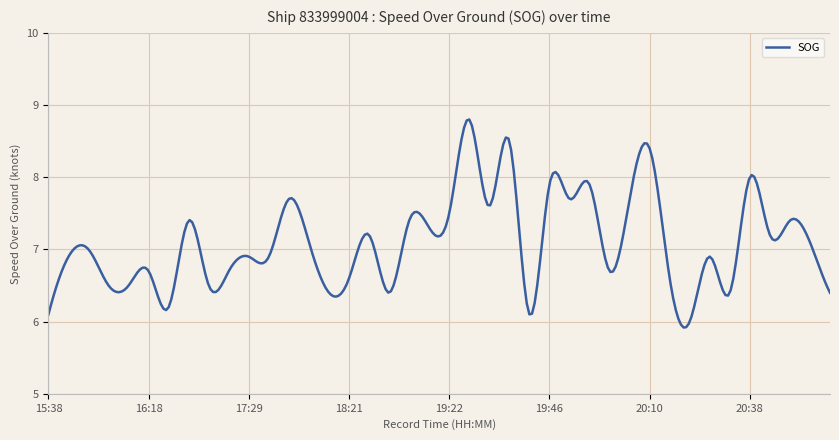

What is the greatest value displayed?

8.8